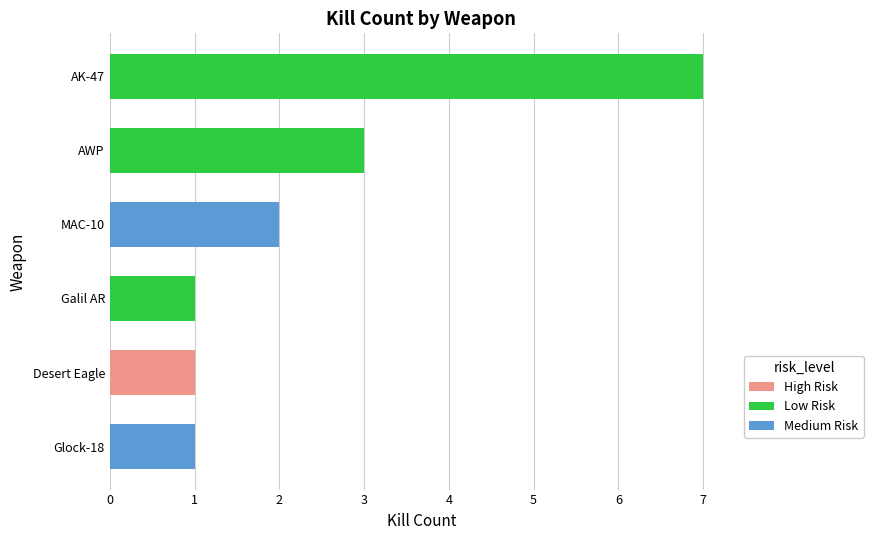

What is the difference between the maximum and minimum values?

6